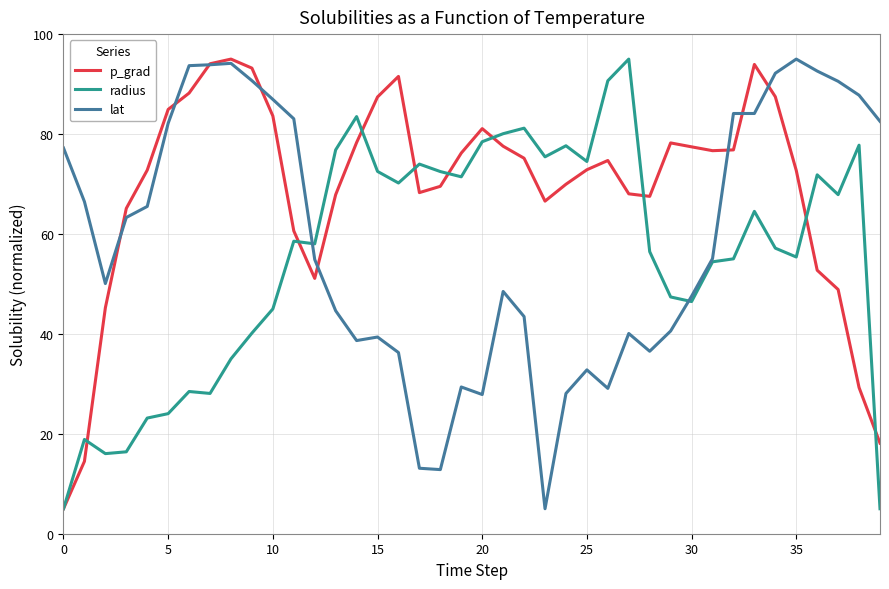

Which series has the largest total across all categories?

p_grad